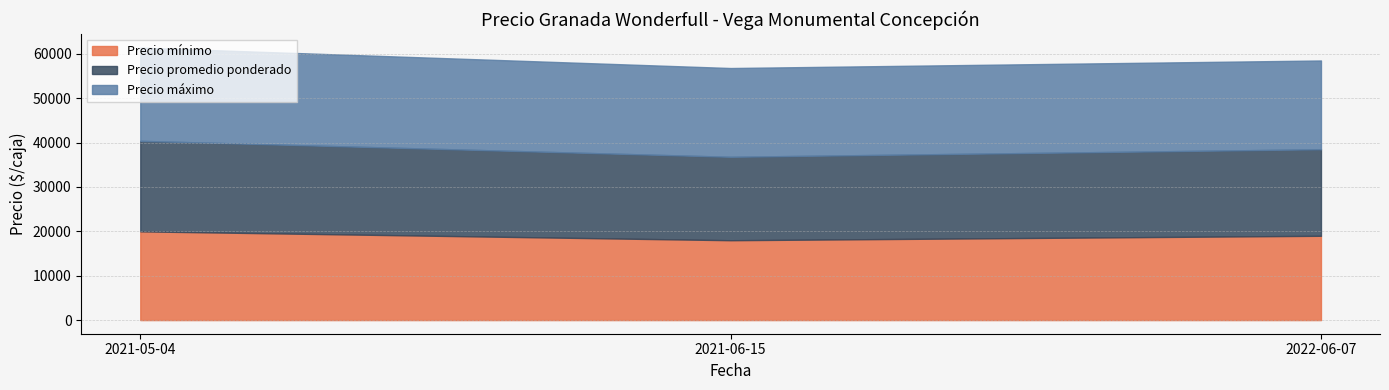

What is the maximum value shown in the chart?

21000